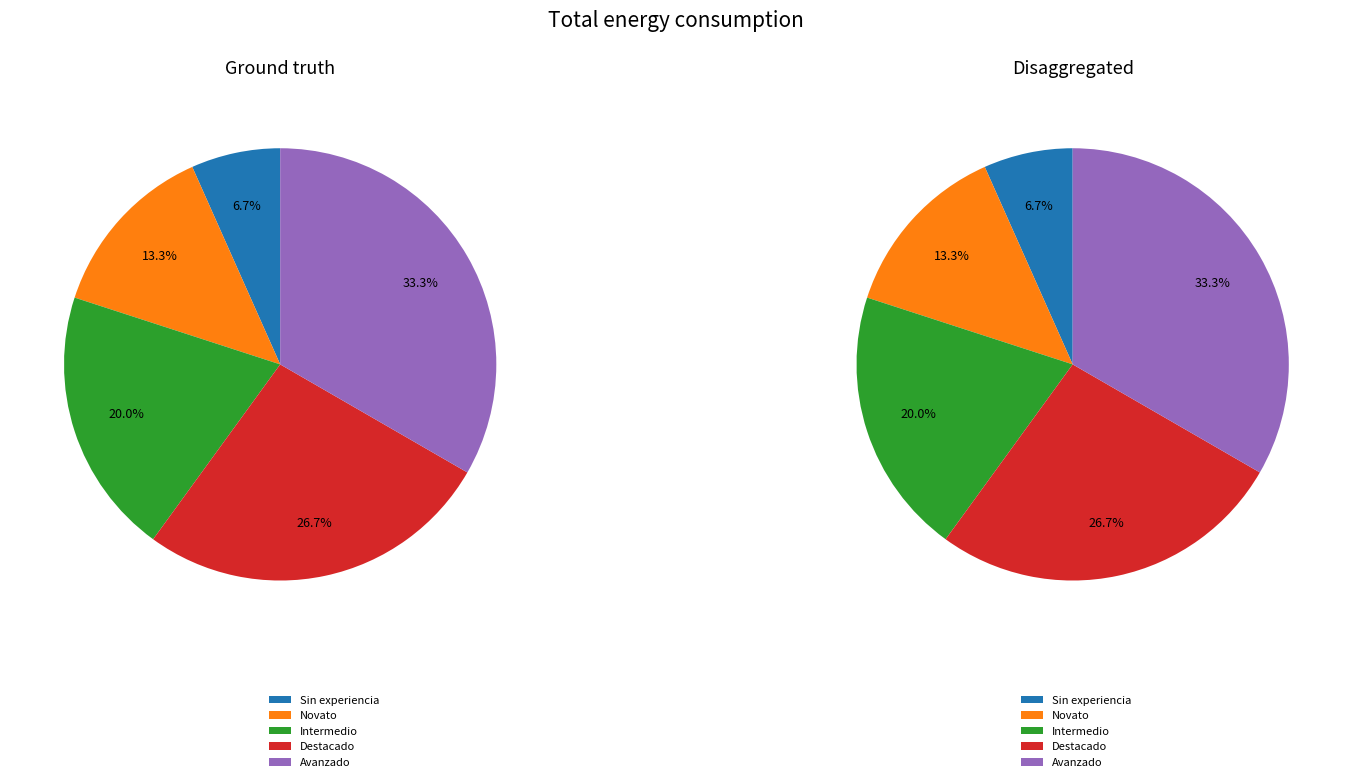

How many slices are in this pie chart?

5